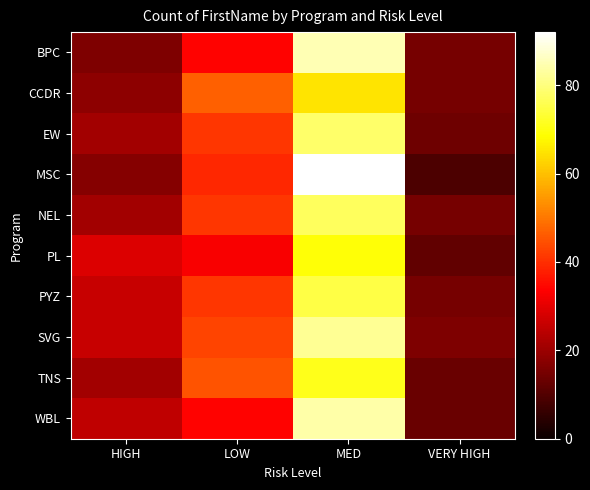

Reading right to left, extract all data points from this chart.

BPC: VERY HIGH=15	MED=85	LOW=34	HIGH=16
CCDR: VERY HIGH=15	MED=65	LOW=47	HIGH=18
EW: VERY HIGH=14	MED=78	LOW=41	HIGH=21
MSC: VERY HIGH=9	MED=92	LOW=39	HIGH=17
NEL: VERY HIGH=15	MED=77	LOW=41	HIGH=21
PL: VERY HIGH=12	MED=69	LOW=33	HIGH=29
PYZ: VERY HIGH=15	MED=75	LOW=41	HIGH=26
SVG: VERY HIGH=16	MED=82	LOW=43	HIGH=26
TNS: VERY HIGH=13	MED=71	LOW=45	HIGH=21
WBL: VERY HIGH=13	MED=84	LOW=34	HIGH=25